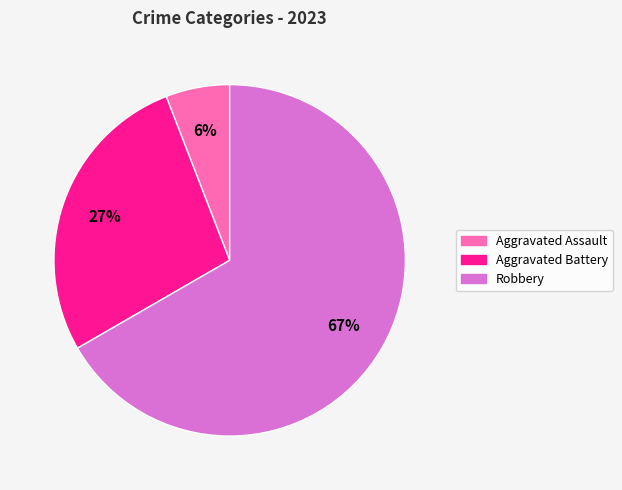

Which has a higher value, Aggravated Assault or Aggravated Battery?

Aggravated Battery